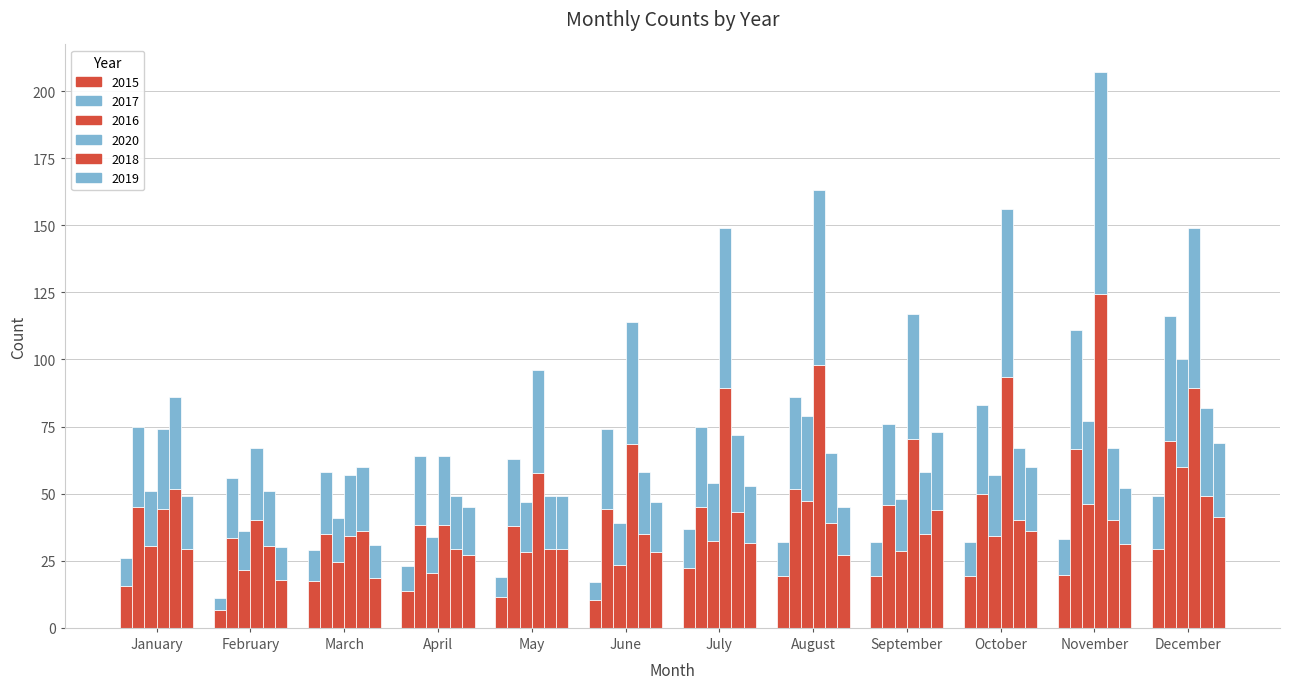

Reading right to left, what are all the values shown in this chart?

2015: 29.4	19.8	19.2	19.2	19.2	22.2	10.2	11.4	13.8	17.4	6.6	15.6
2017: 69.6	66.6	49.8	45.6	51.6	45.0	44.4	37.8	38.4	34.8	33.6	45.0
2016: 40.0	30.8	22.8	19.2	31.6	21.6	15.6	18.8	13.6	16.4	14.4	20.4
2020: 89.4	124.2	93.6	70.2	97.8	89.4	68.4	57.6	38.4	34.2	40.2	44.4
2018: 49.2	40.2	40.2	34.8	39.0	43.2	34.8	29.4	29.4	36.0	30.6	51.6
2019: 41.4	31.2	36.0	43.8	27.0	31.8	28.2	29.4	27.0	18.6	18.0	29.4